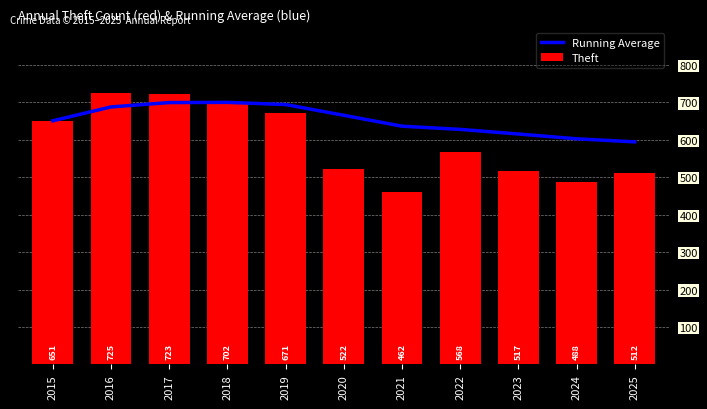

Reading right to left, what are all the values shown in this chart?

Running Average: 2025=594.6	2024=602.9	2023=615.7	2022=628.0	2021=636.6	2020=665.7	2019=694.4	2018=700.2	2017=699.7	2016=688.0	2015=651.0
Theft: 2025=512.0	2024=488.0	2023=517.0	2022=568.0	2021=462.0	2020=522.0	2019=671.0	2018=702.0	2017=723.0	2016=725.0	2015=651.0